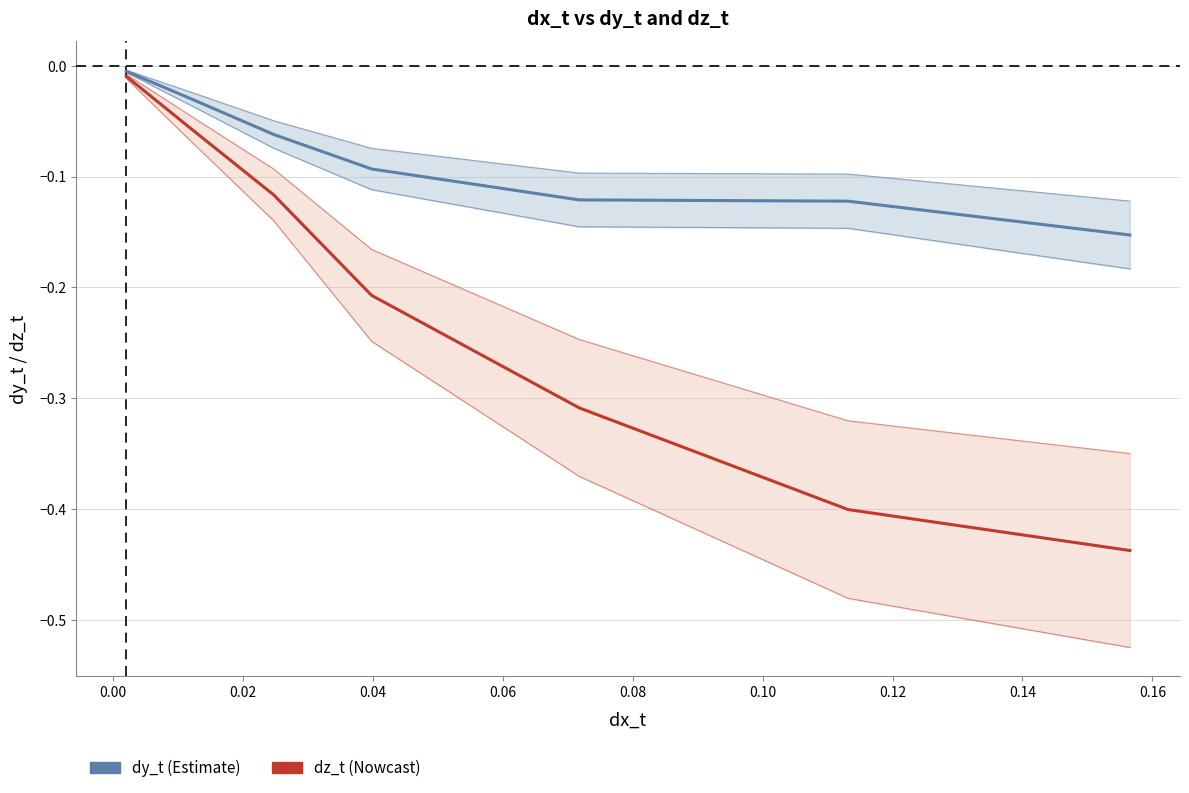

Count the number of data series in this chart.

2